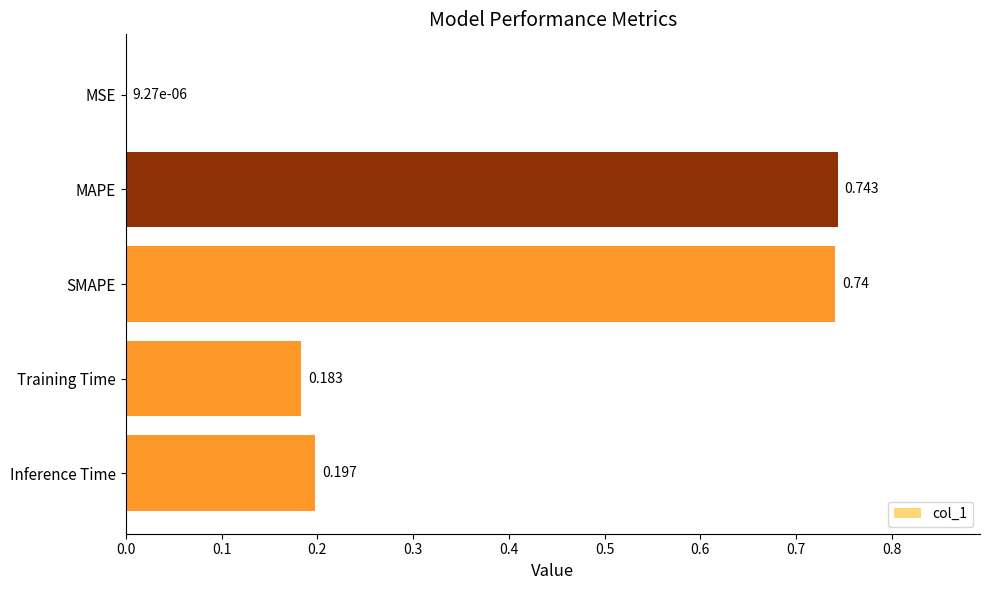

At which category does the chart reach its peak across all series?

MAPE